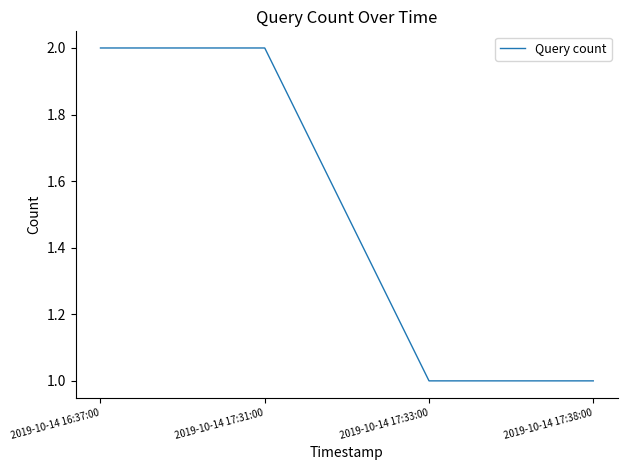

Reading left to right, transcribe all the data shown in this chart.

2	2	1	1